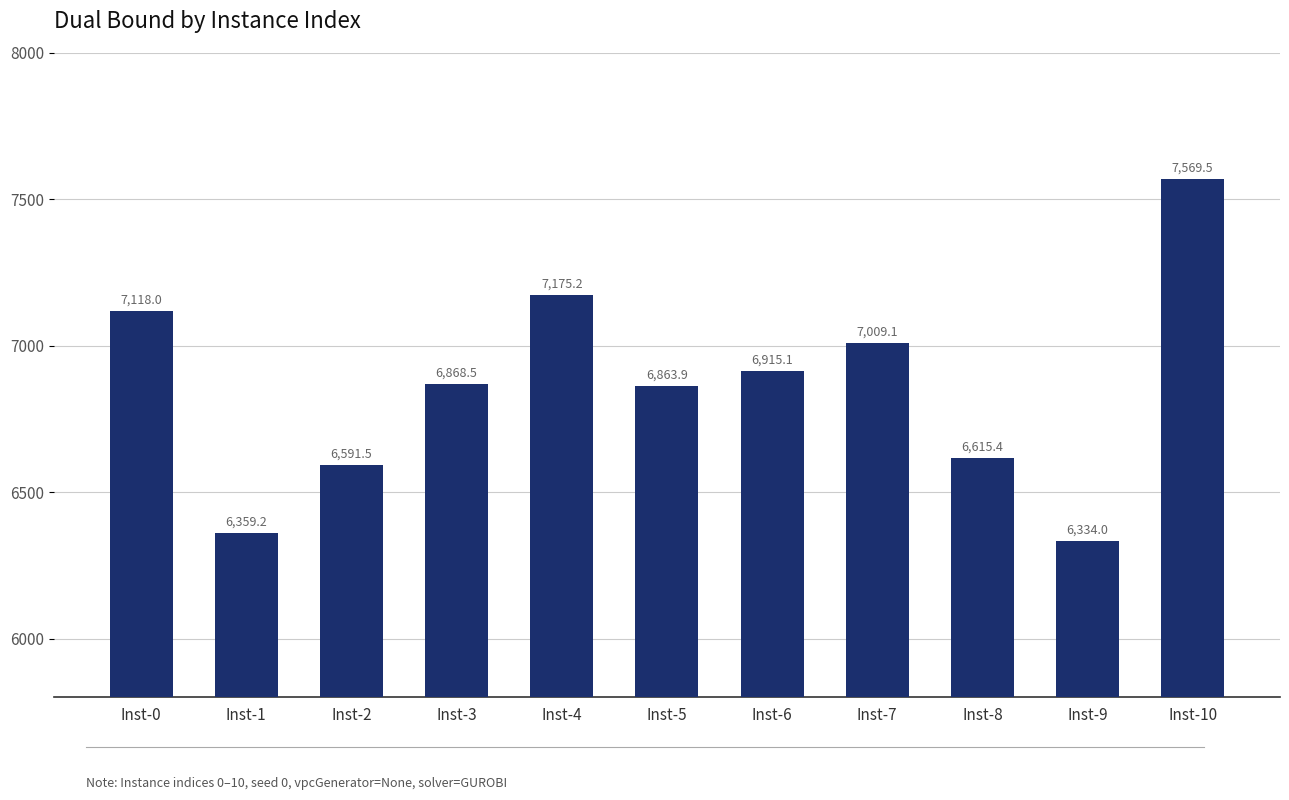

What is the difference between the values at Inst-2 and Inst-6?

323.6